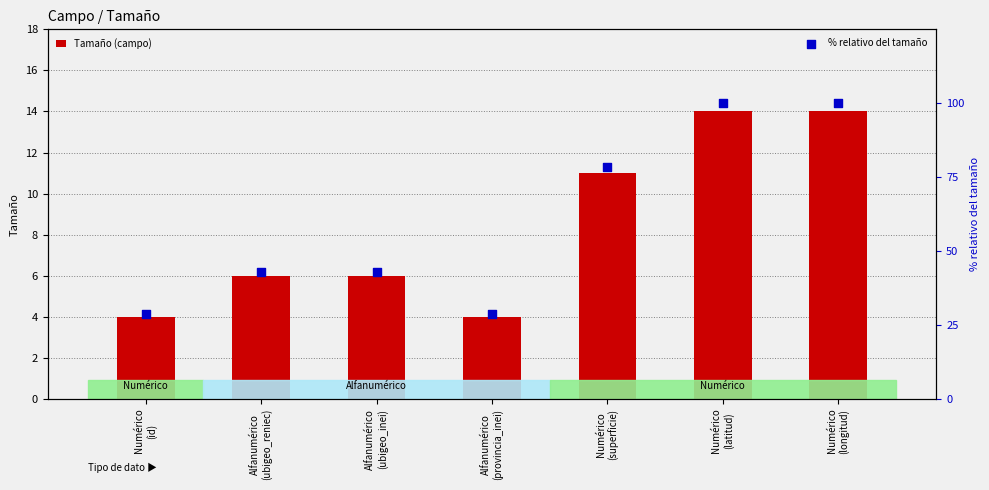

What are all the series names shown in the legend?

Tamaño (campo), % relativo del tamaño